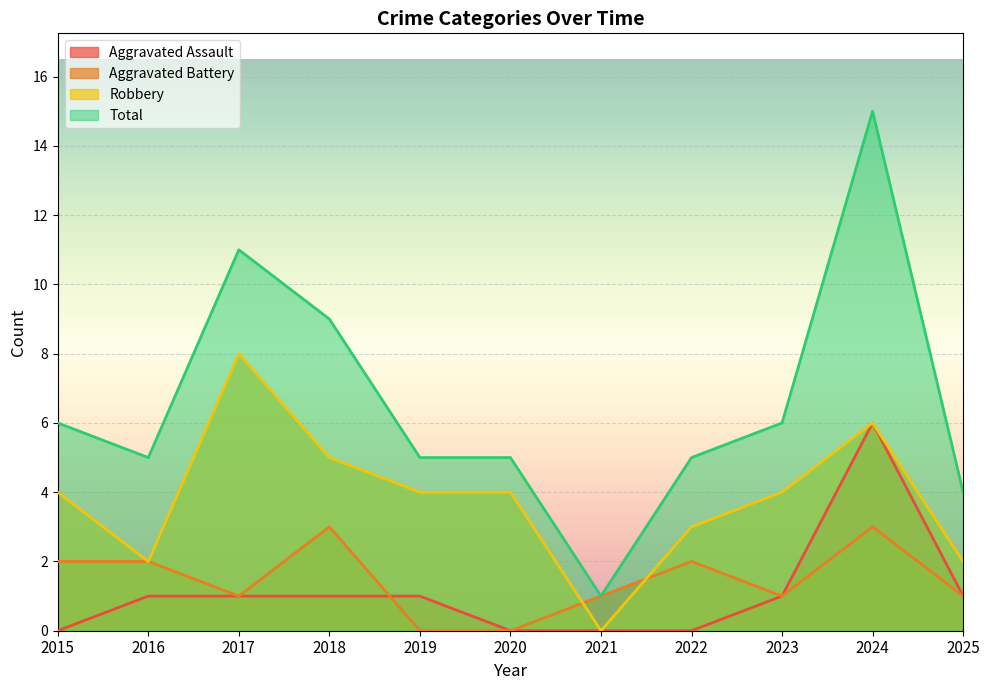

How many lines are shown in the chart?

4